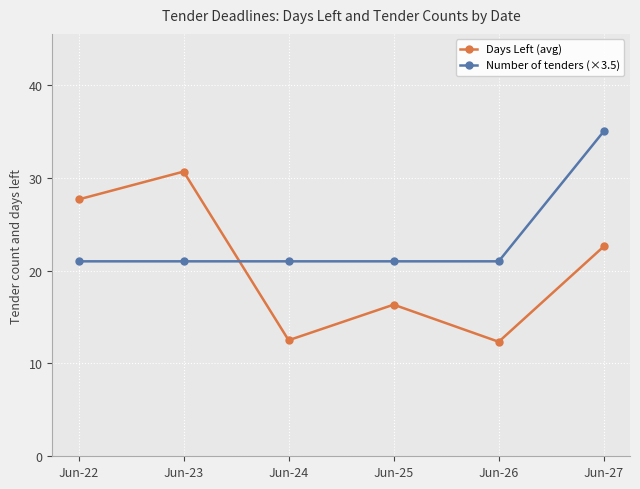

Which series has the widest spread of values?

Days Left (avg)